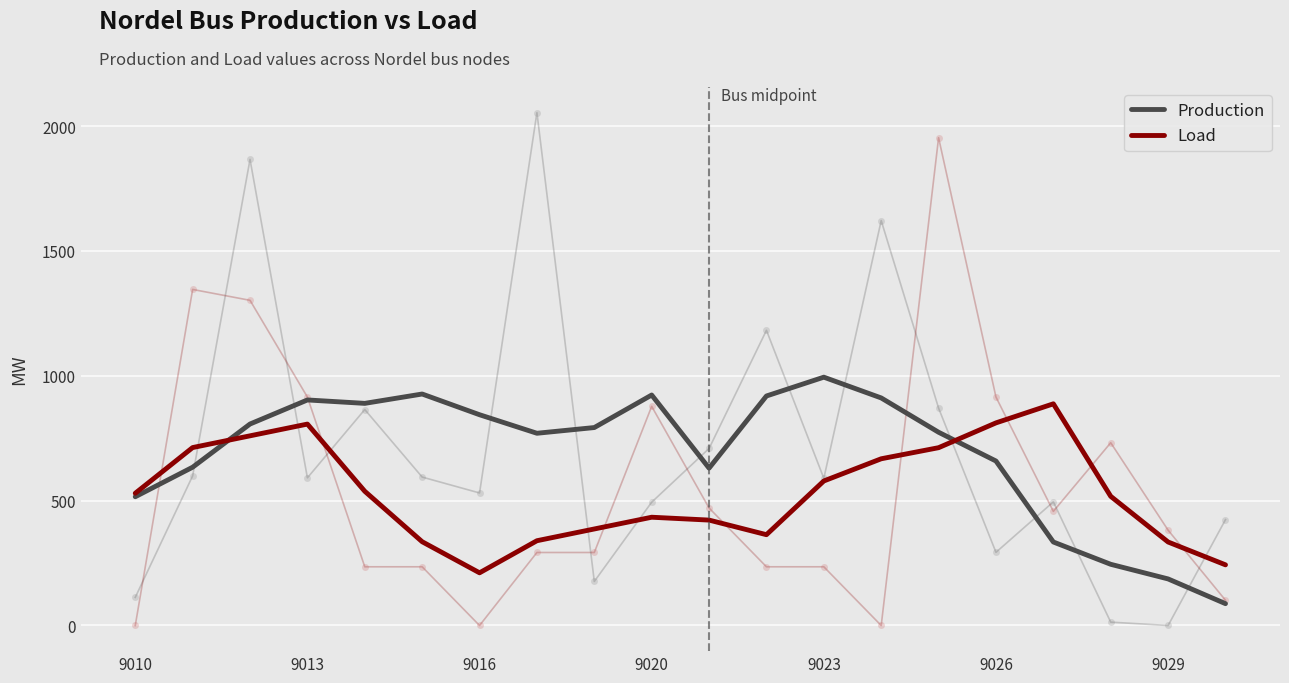

The Production series shows 1453.7 at 9026. True or false?

False